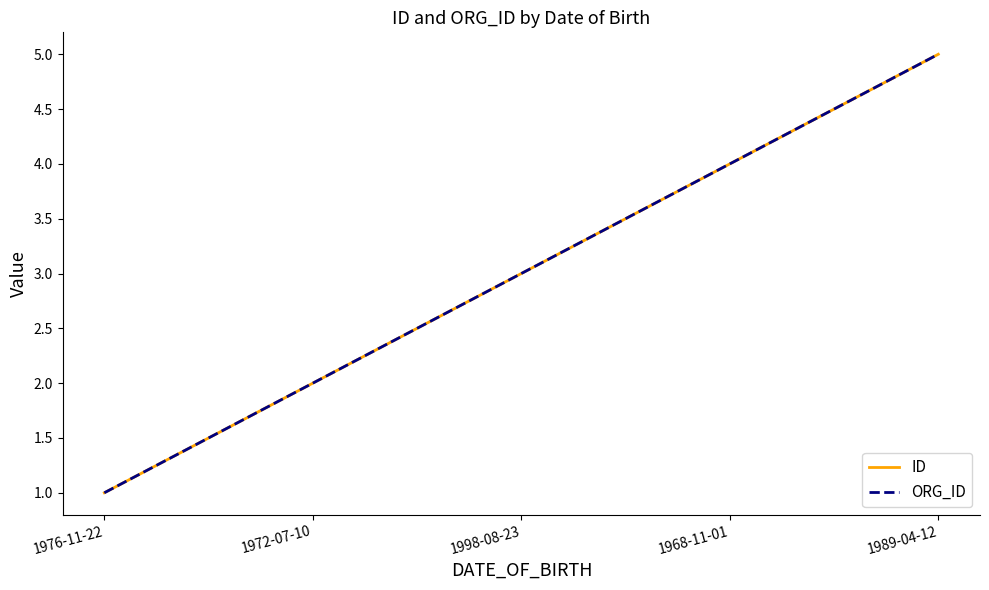

What is the label of the 1st point from the left?

1976-11-22